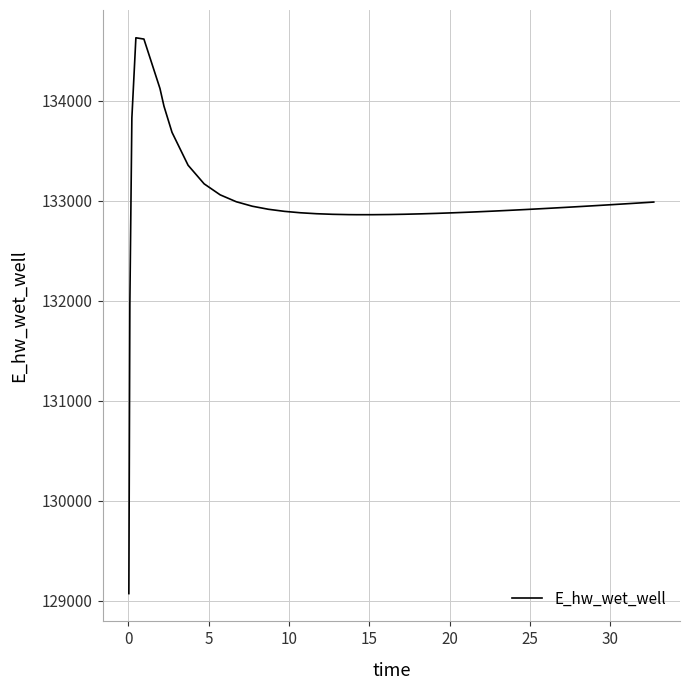

What is the smallest value displayed?

129070.3